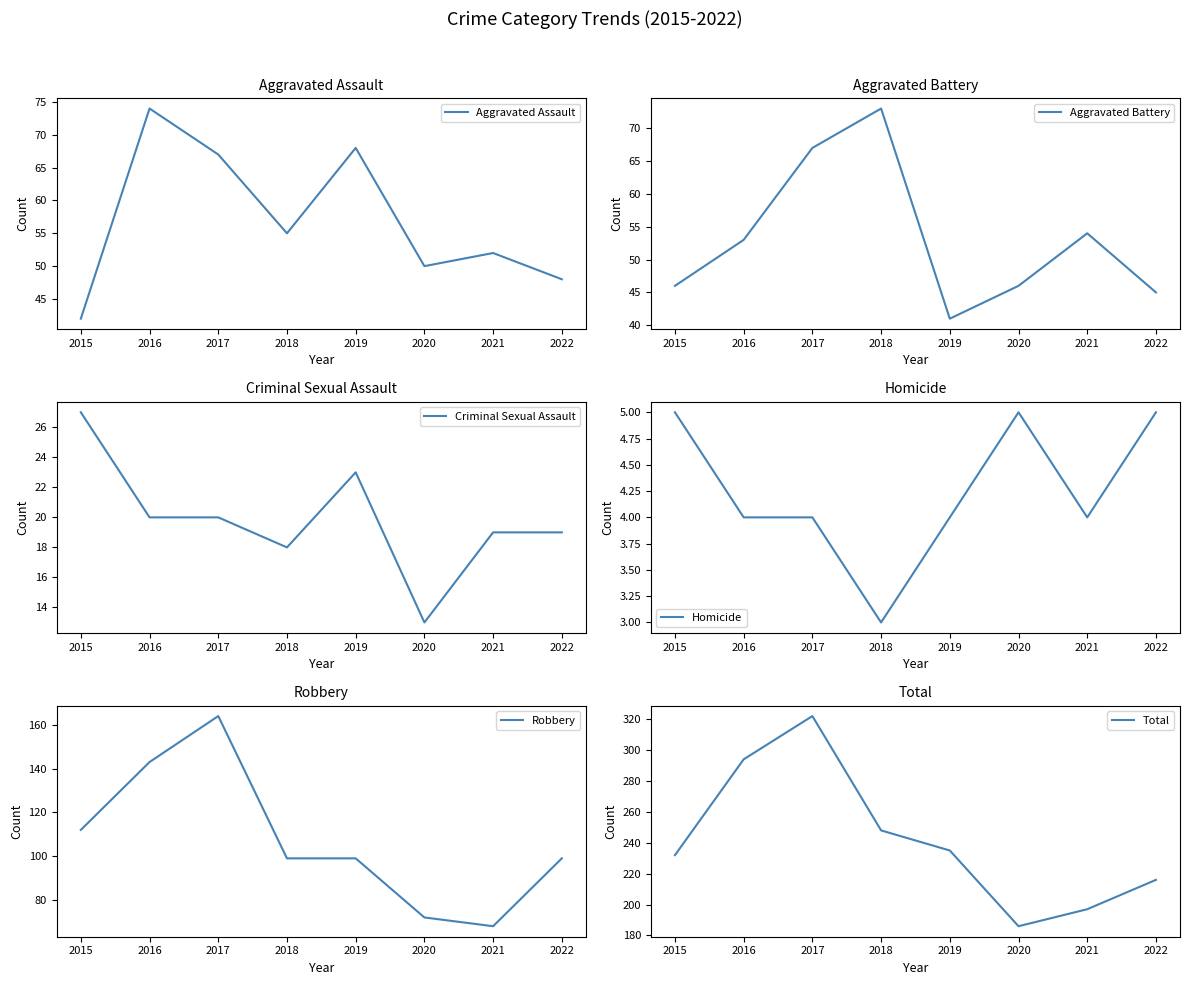

Where is the first local maximum for Homicide?

2020